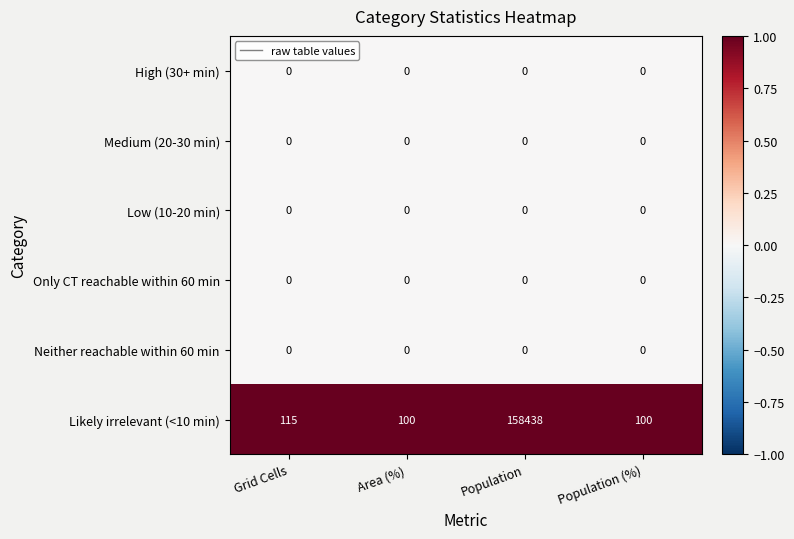

Which label corresponds to the largest value in the chart?

Population